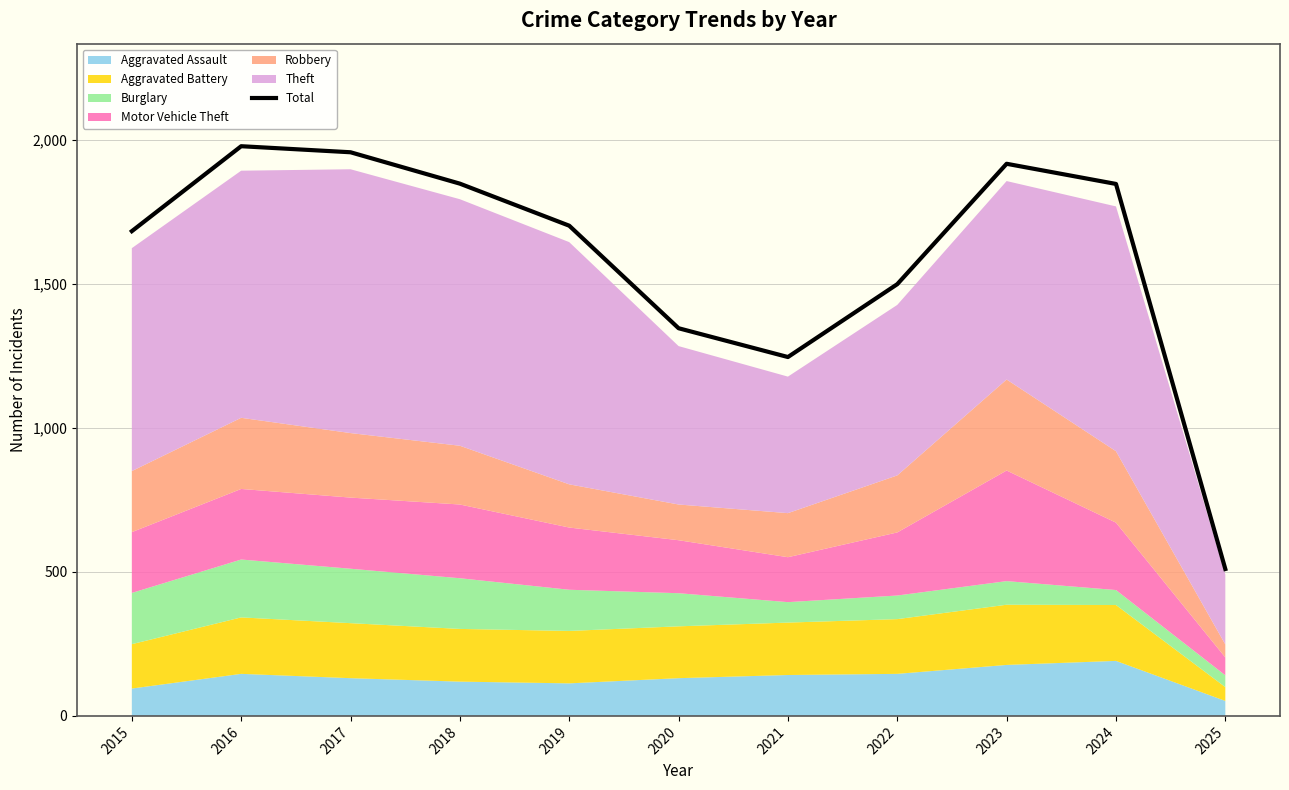

What is the difference between the maximum and minimum values?

1468